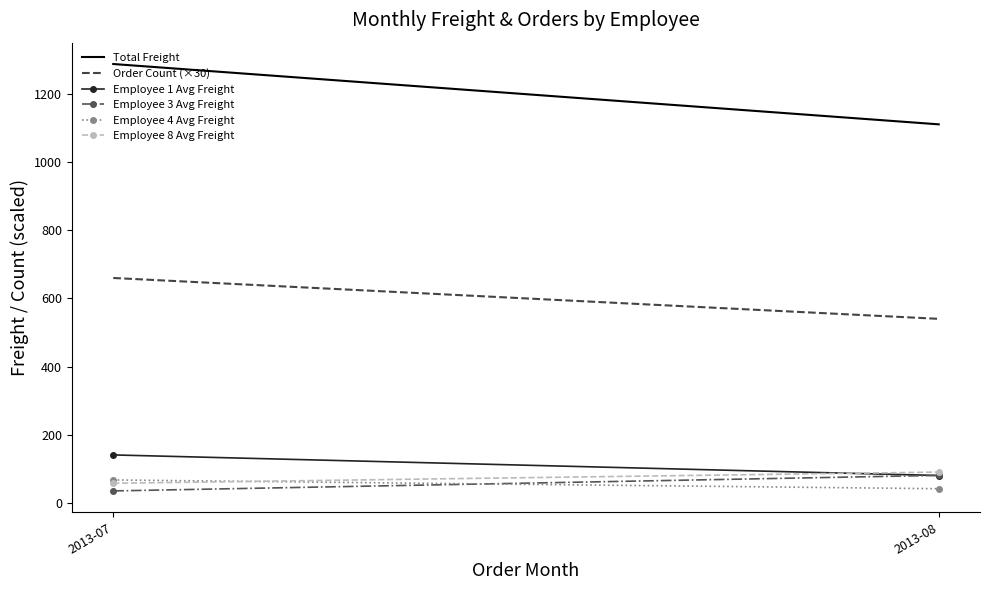

Is it true that Employee 3 Avg Freight equals 34.8 at 2013-07?

True